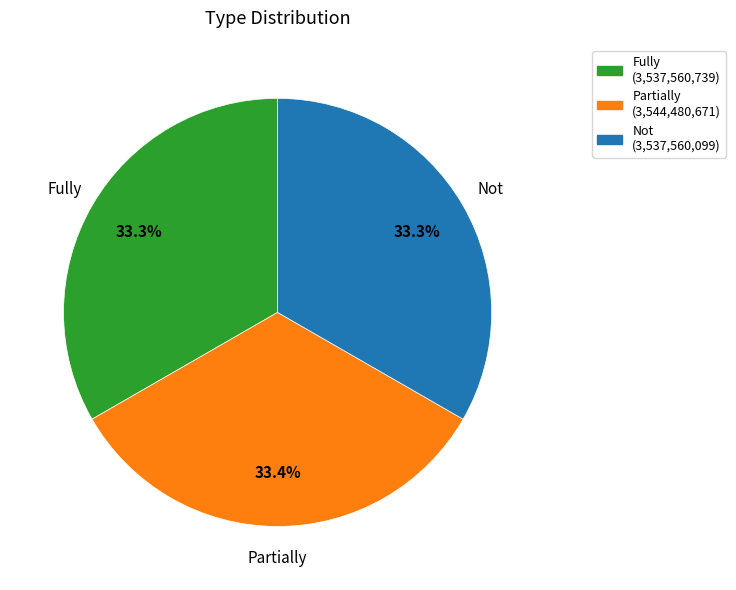

Is it true that Fully is 33% of the pie?

True